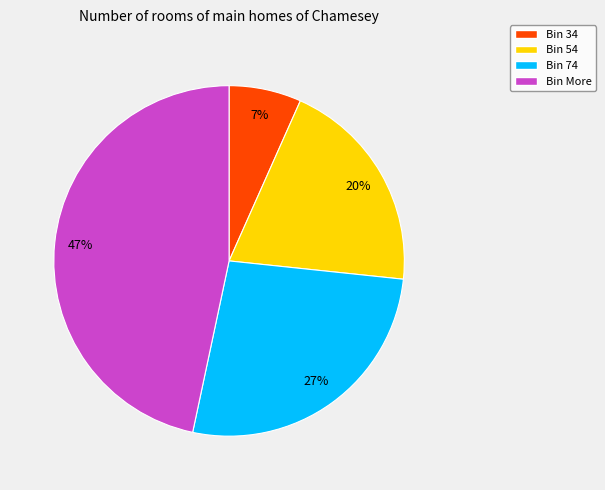

Do Bin 54 and Bin 34 together represent more than half of the pie?

No